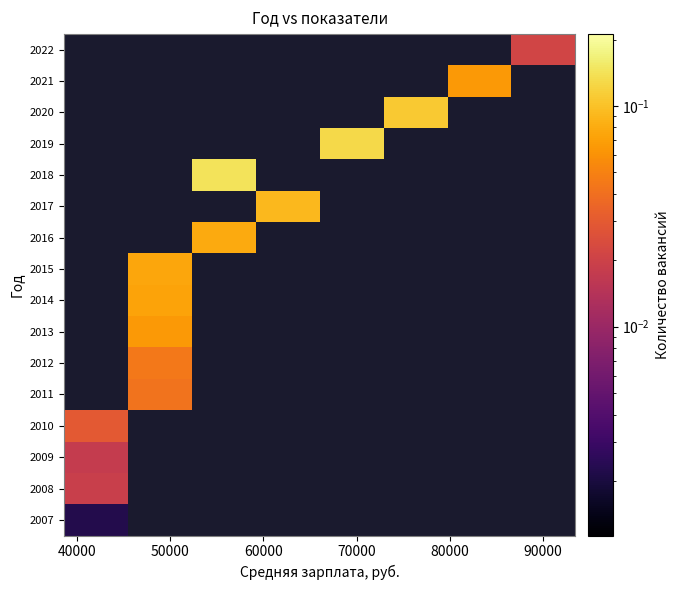

How many distinct data groups are displayed?

16